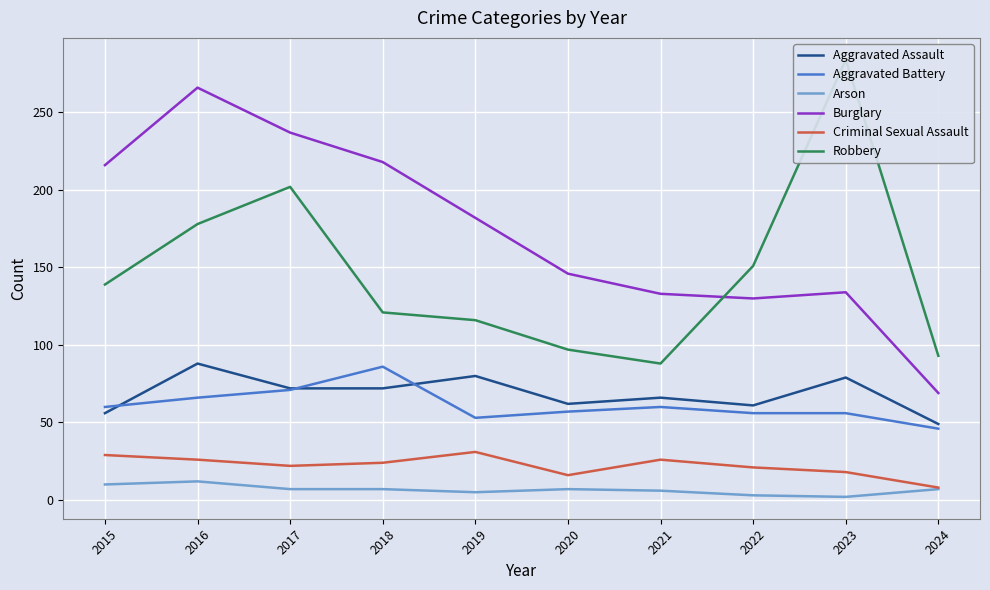

True or false: Criminal Sexual Assault and Robbery cross at least once.

False